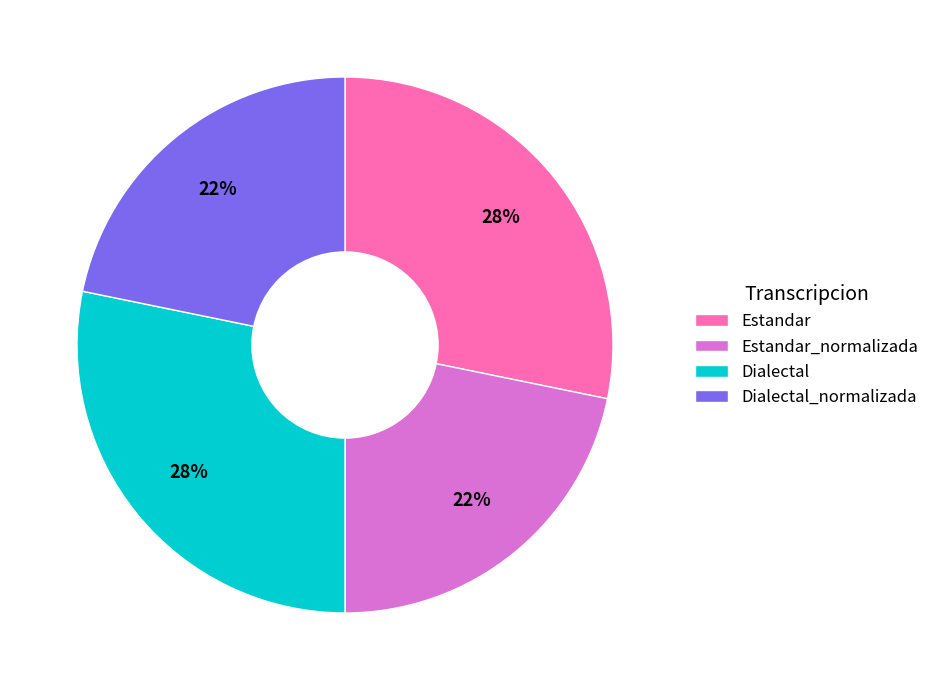

True or false: Estandar_normalizada accounts for 9% of the total.

False